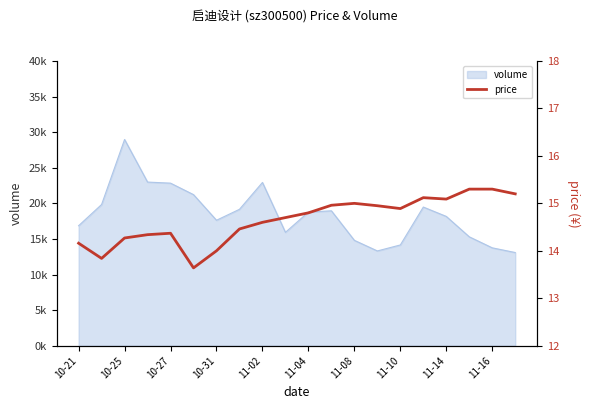

Does the chart have visible grid lines?

No